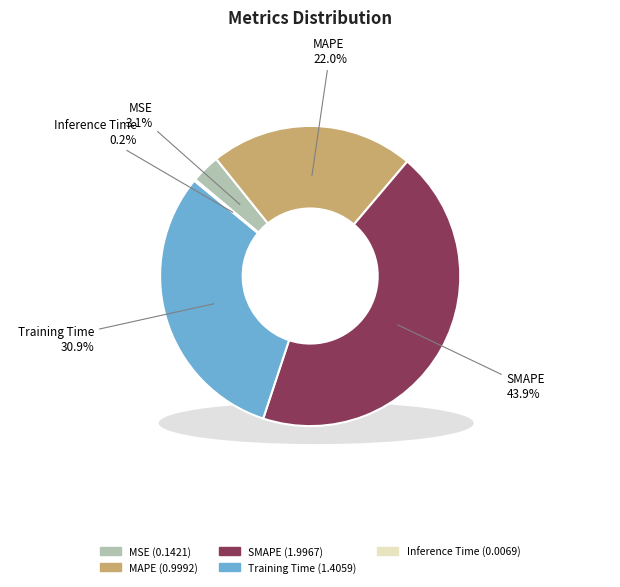

How many slices are in this pie chart?

5